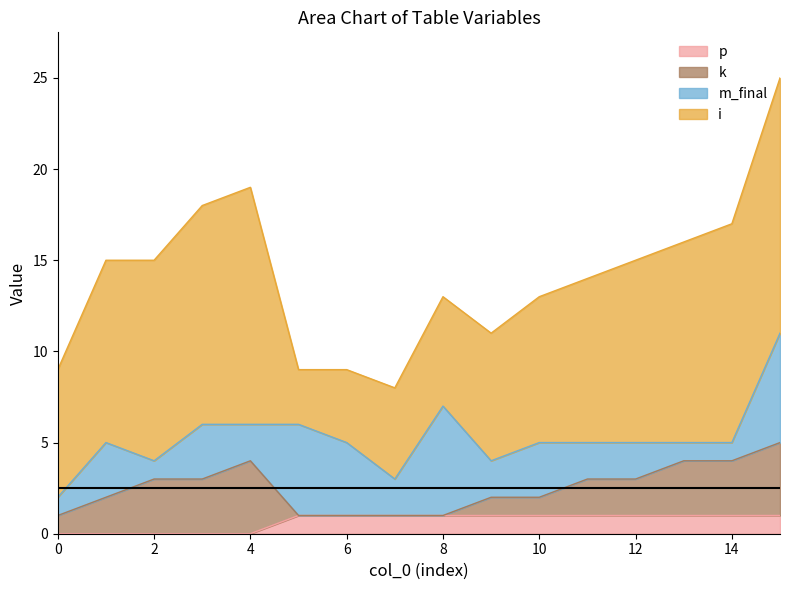

Which has a higher value, 11 or 8?

11